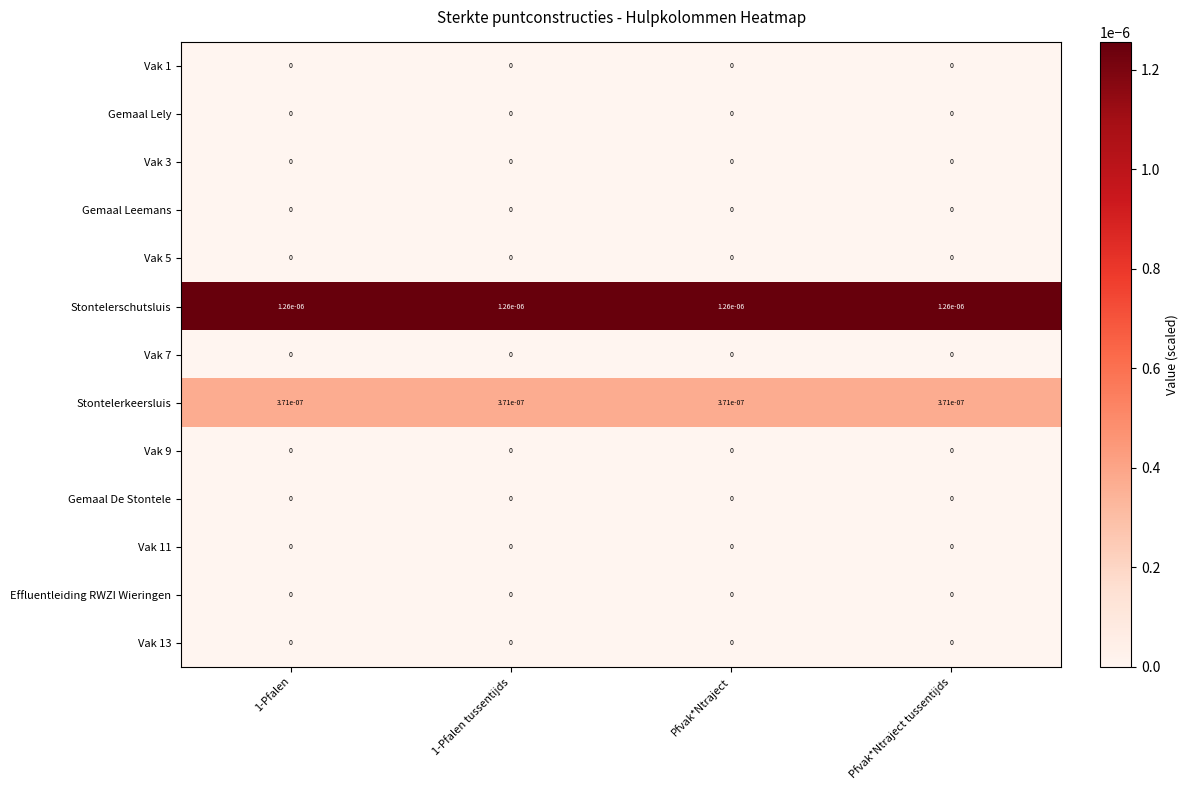

Which series has the largest total across all categories?

Stontelerschutsluis